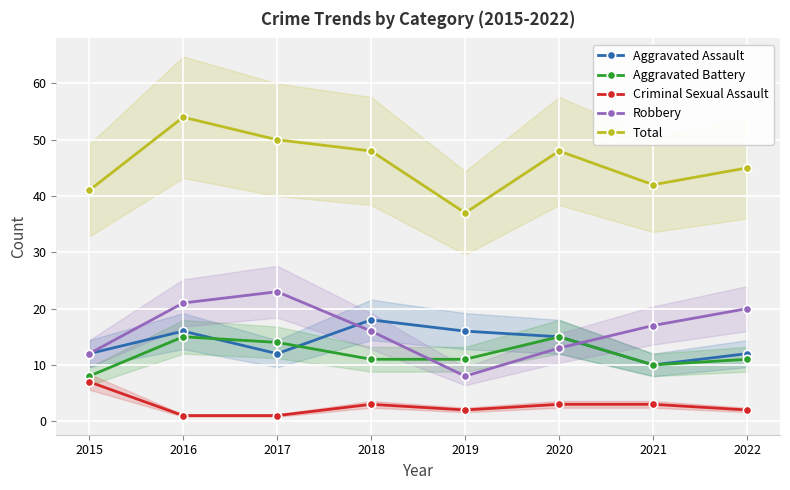

True or false: Total and Criminal Sexual Assault intersect in this chart.

False